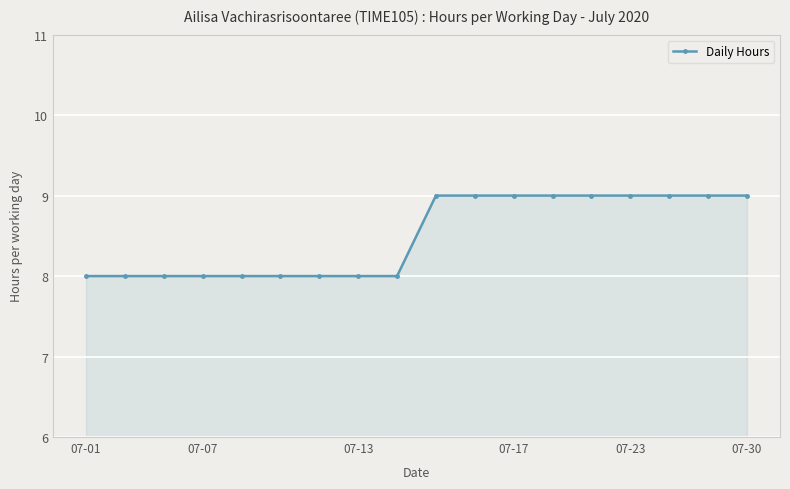

Does the chart display data point markers on the line(s)?

Yes